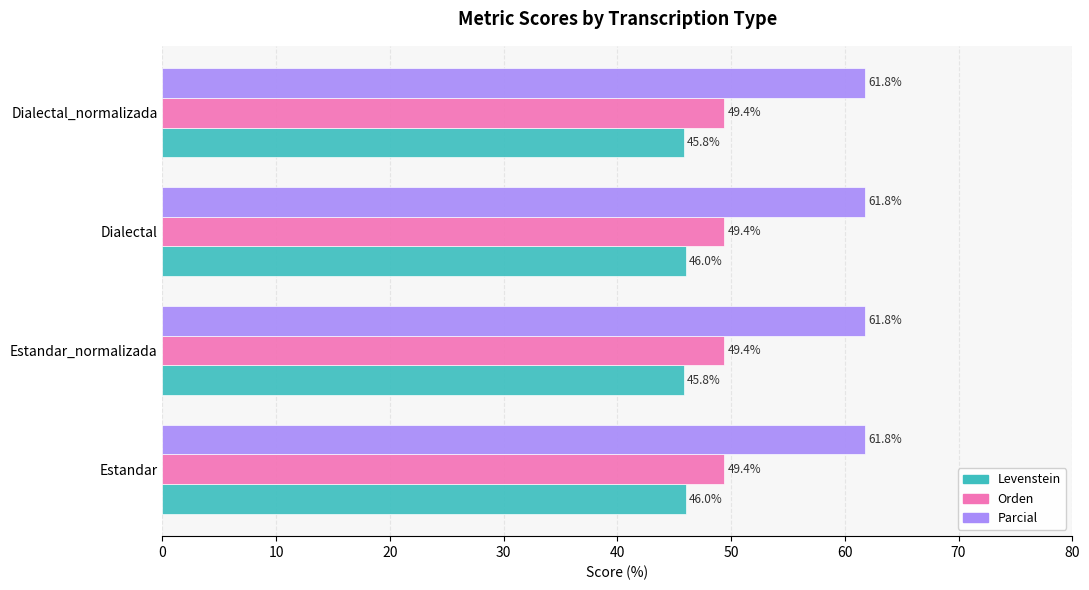

At how many categories does at least one series exceed 58?

4